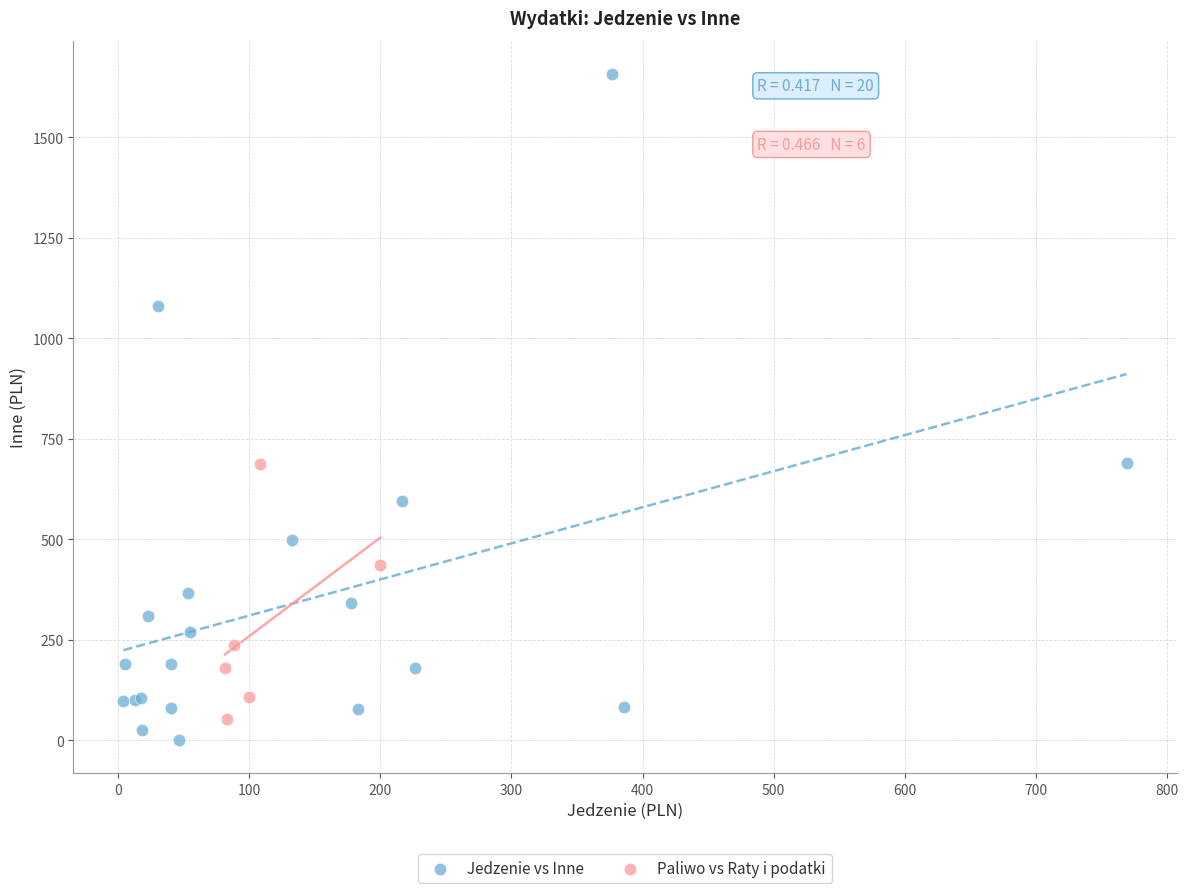

Which series contains the highest Y value?

Jedzenie vs Inne